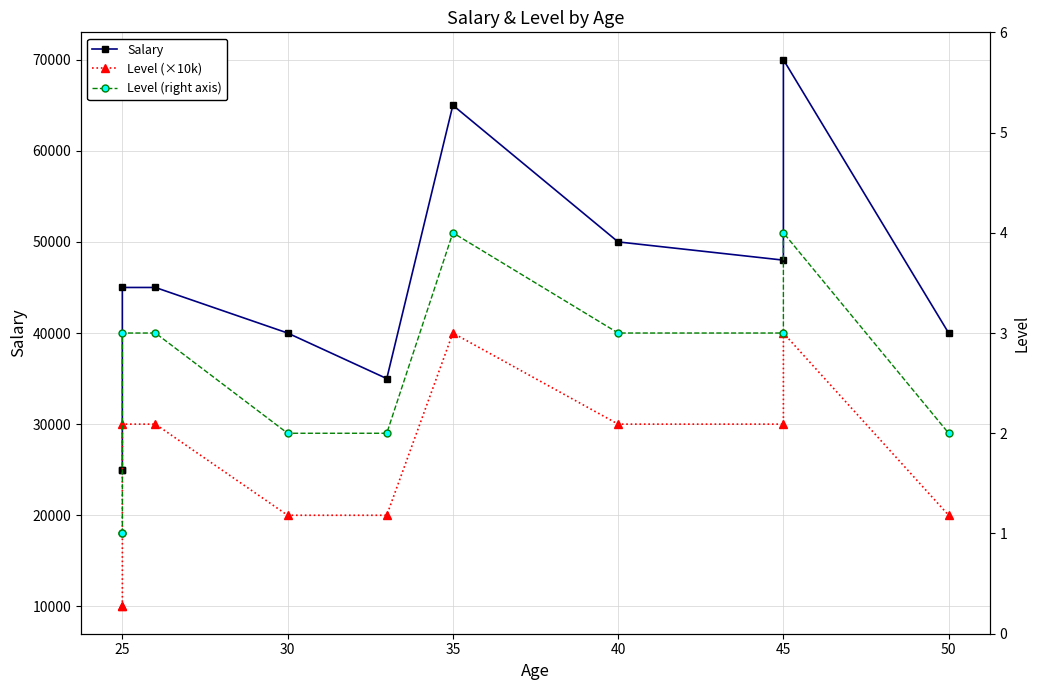

Is it true that Salary equals 88549 at 35?

False